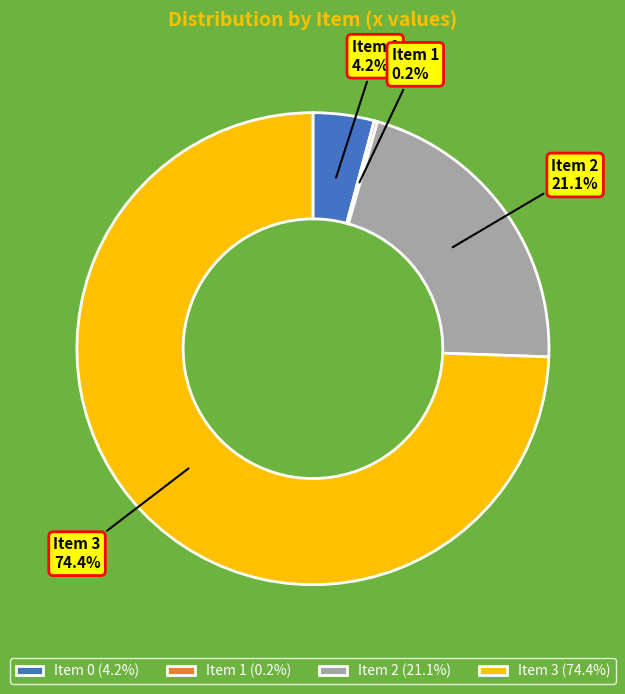

Which category has the biggest portion of the pie?

Item 3 (74.4%)